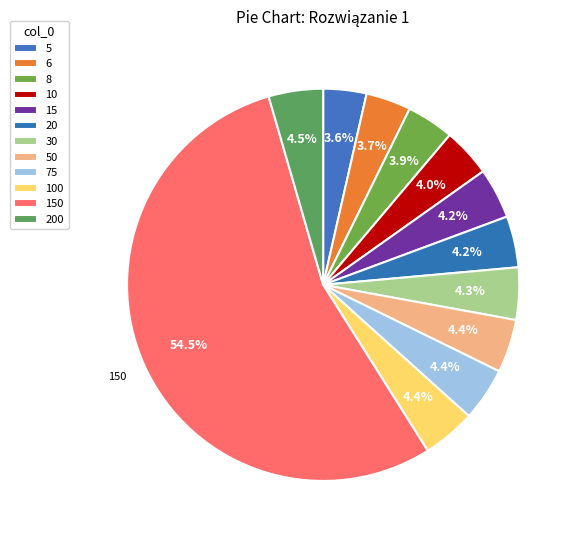

How many slices are in this pie chart?

12